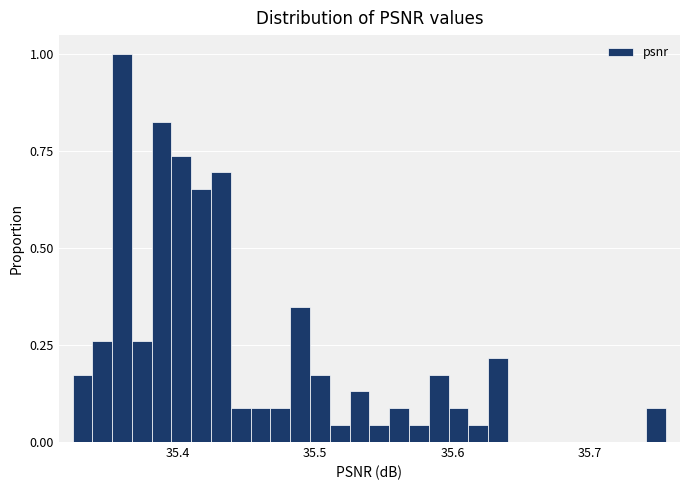

Around what value on the x-axis is the tallest bar? Give the approximate position of its centre, as read against the axis.

35.36